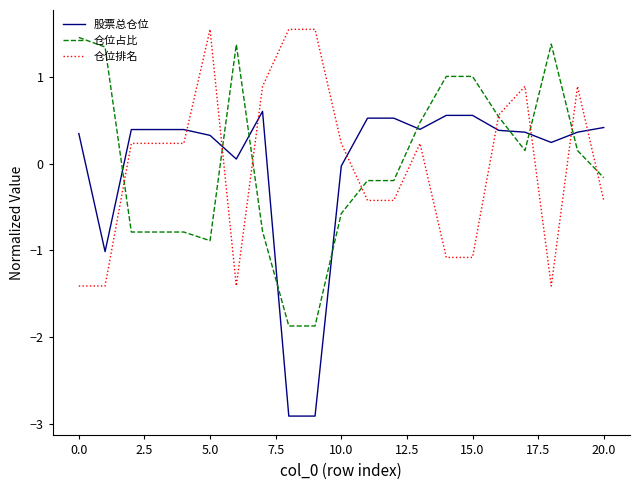

Which series has the largest range (max minus min)?

股票总仓位